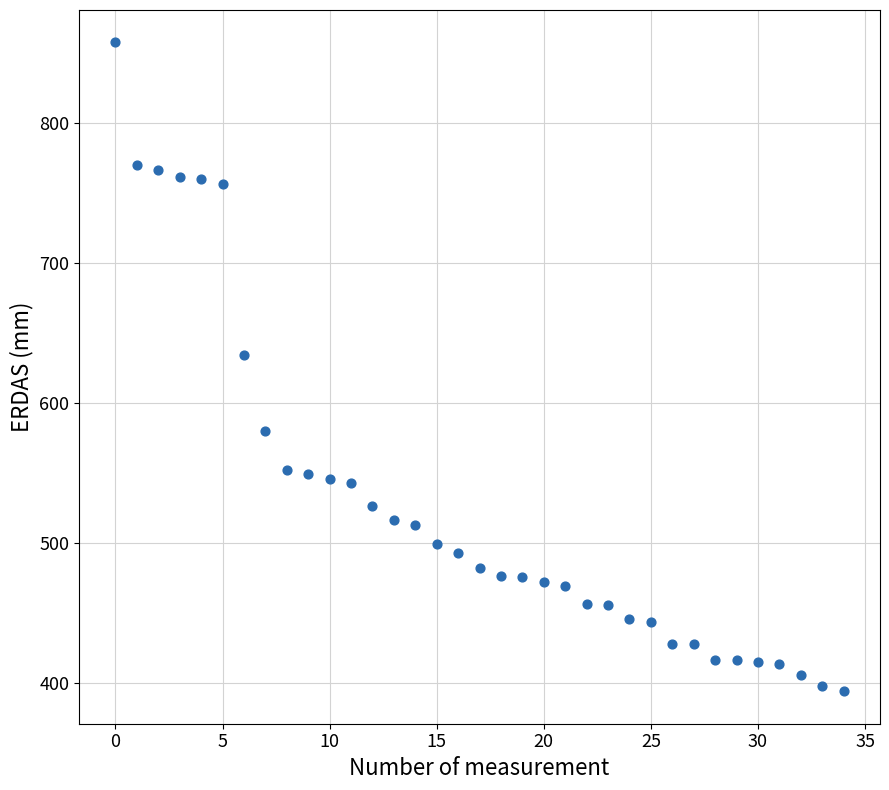

What is the range of Y values (max minus min)?

463.6